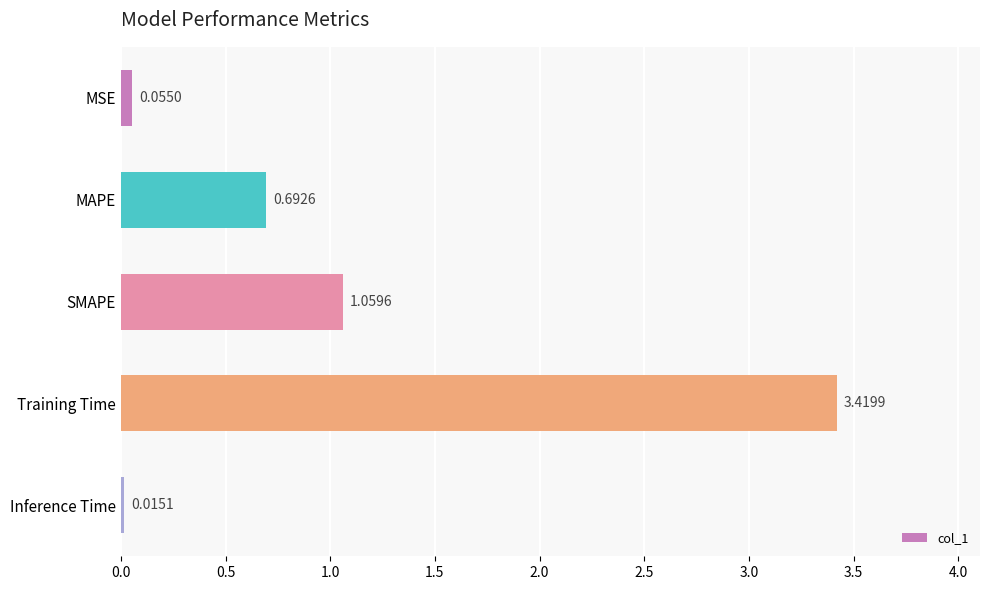

What is the change in value from MAPE to Training Time?

+2.7